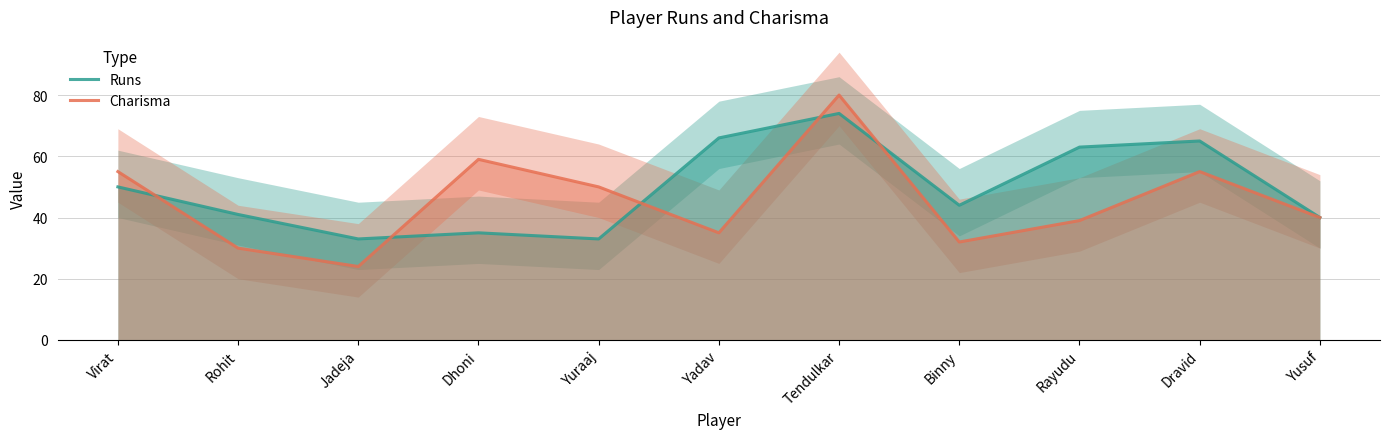

Rank the series by their maximum value, from lowest to highest.

Runs, Charisma